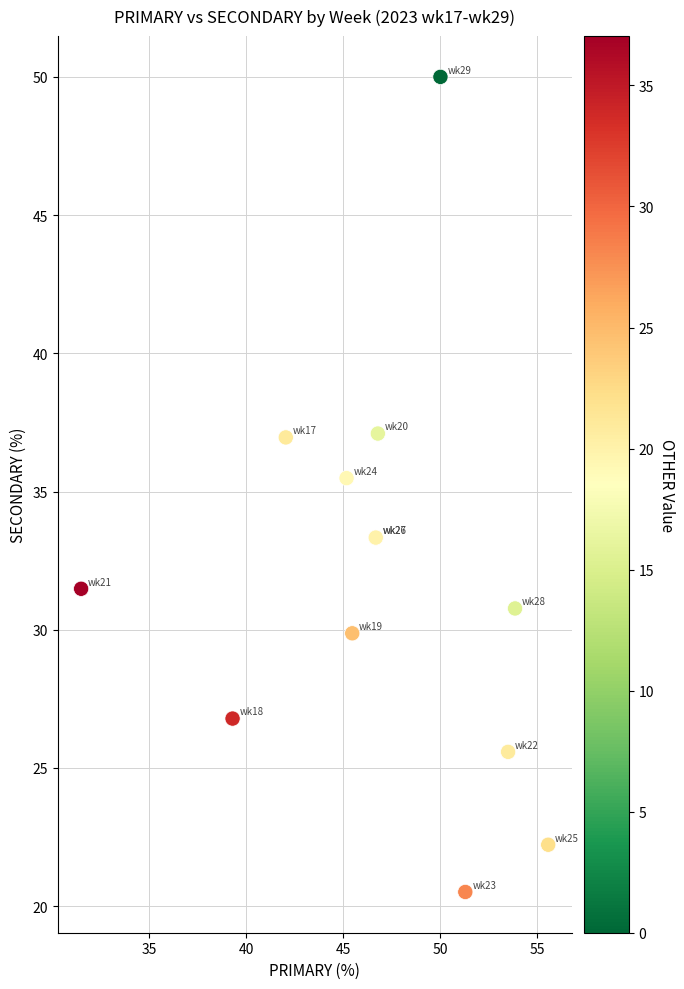

What Y value in the scatter plot is closest to 35?

35.5